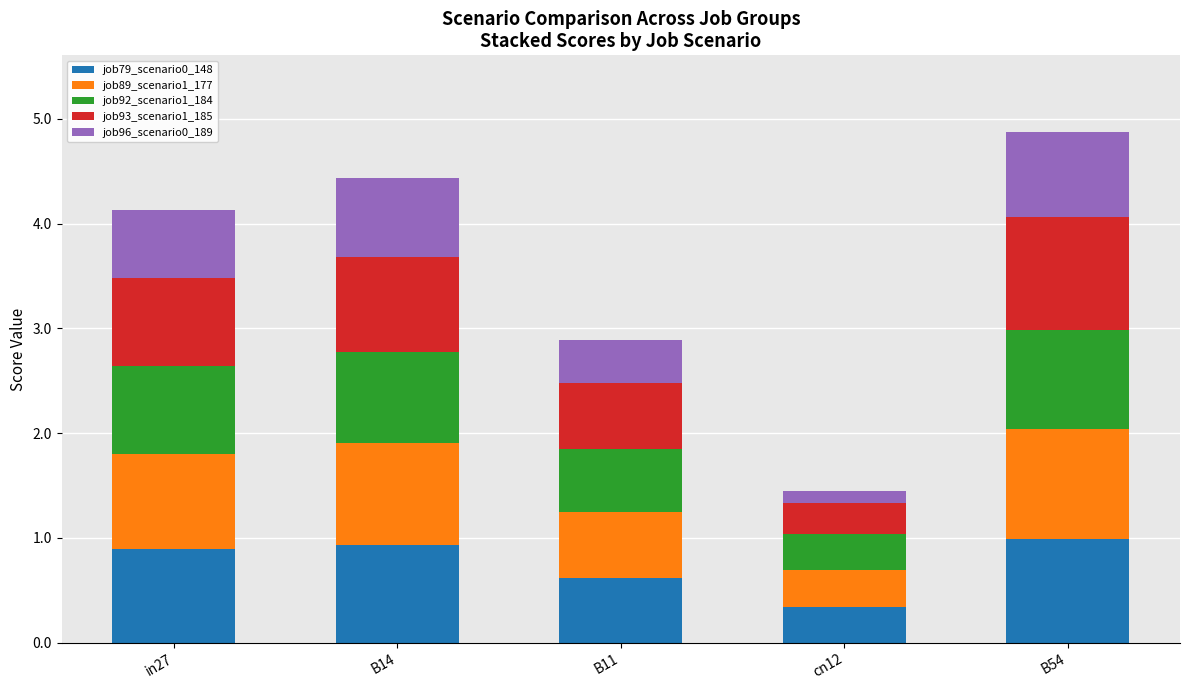

How many bars are there in total?

5